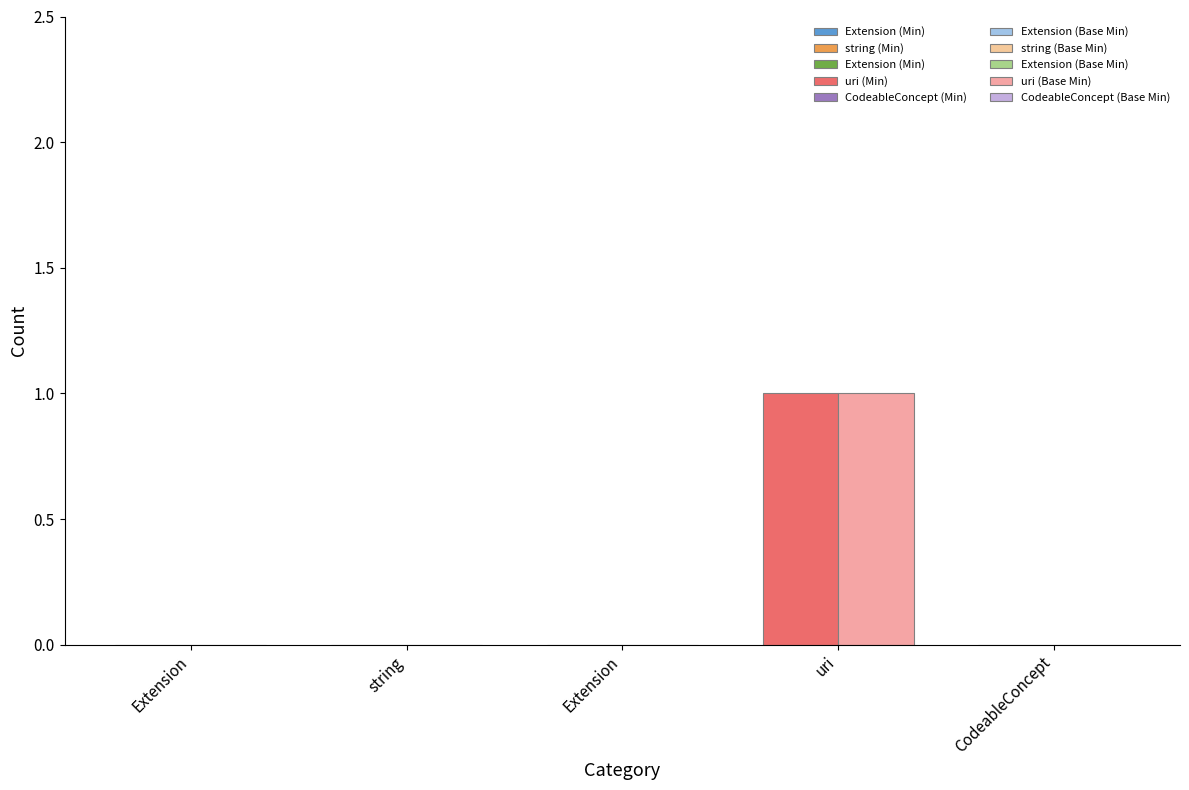

What is the maximum value for Base Min?

1